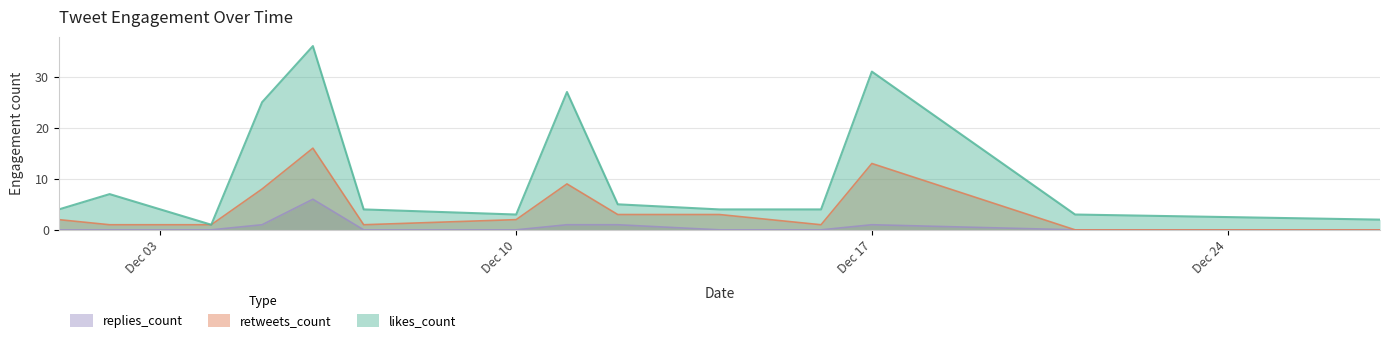

What is the difference between the maximum and minimum values in the likes_count series?

35